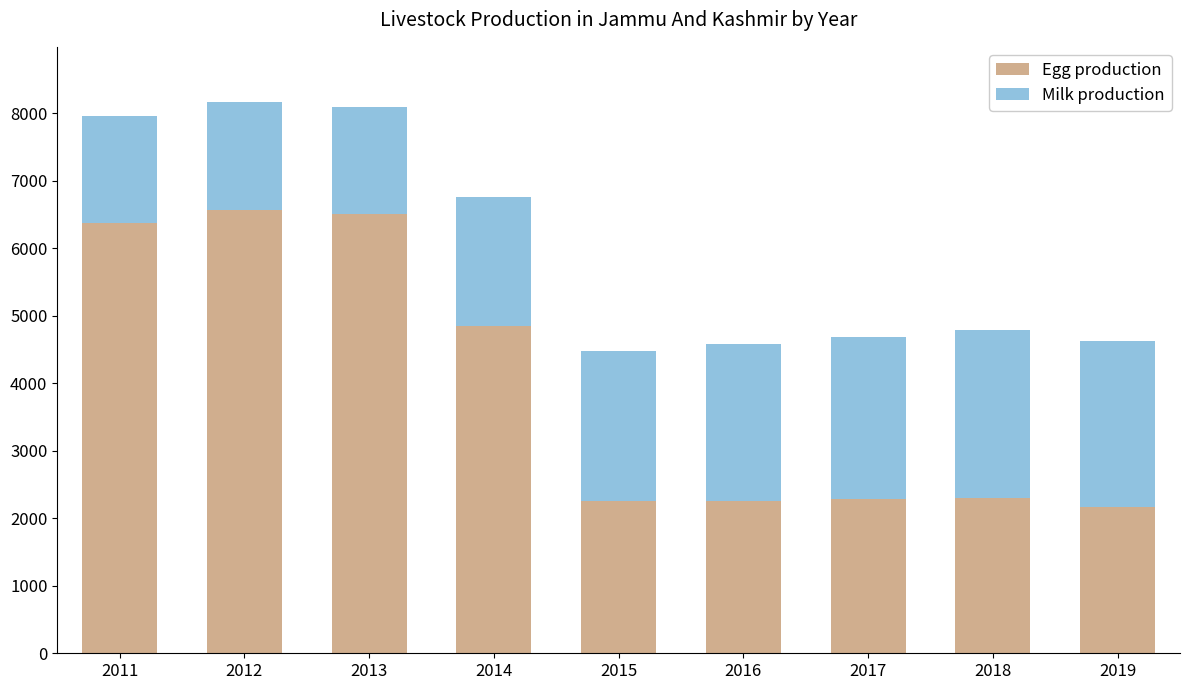

What is the lowest value of the Egg production series?

2167.5